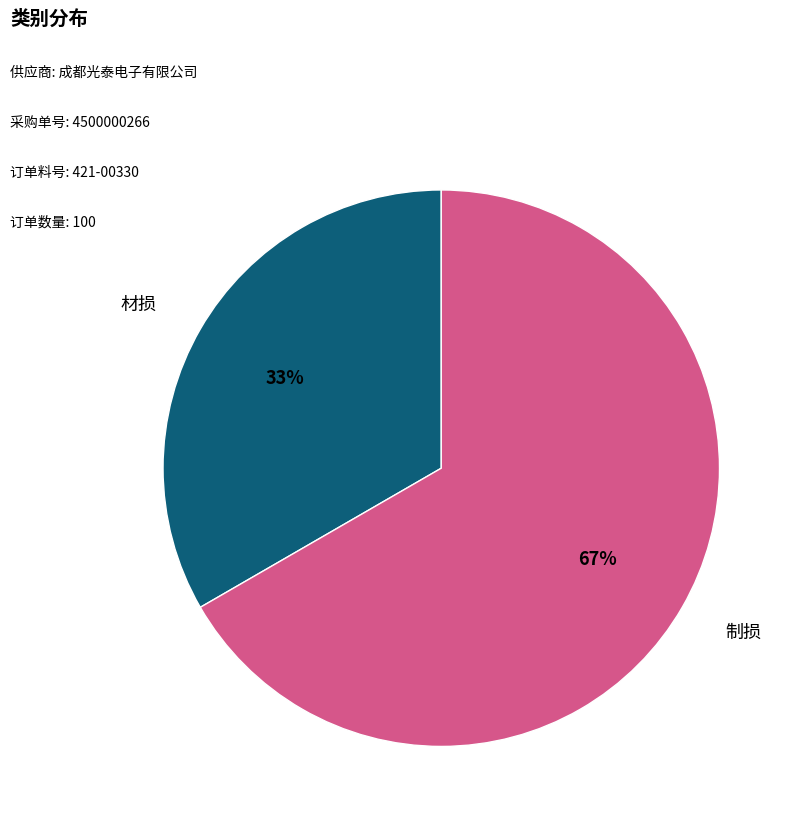

Count the number of slices in the pie.

2